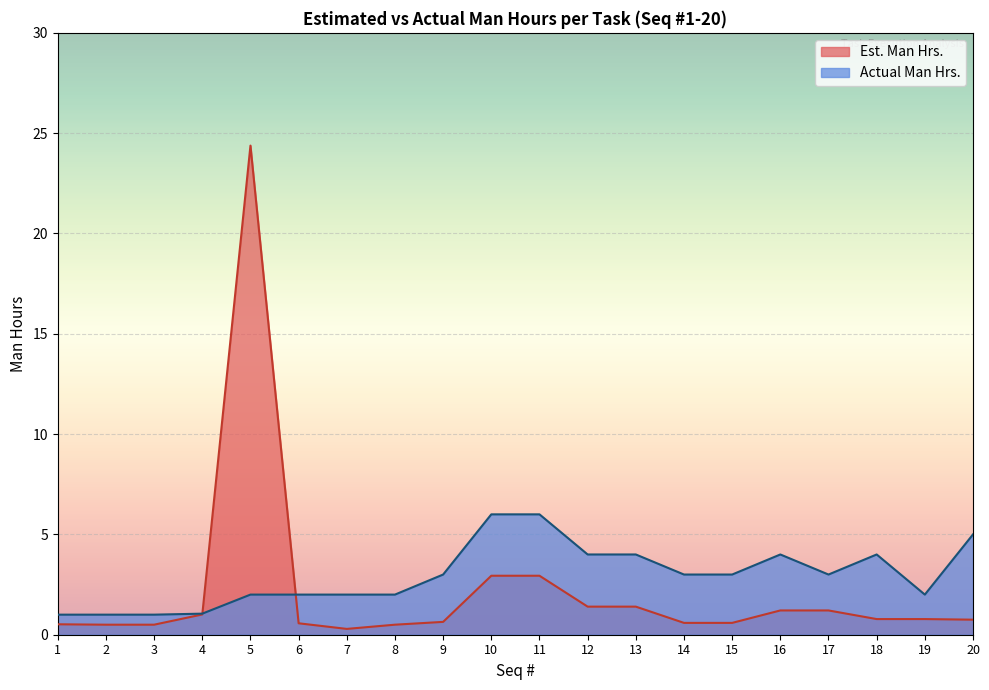

At how many categories does at least one series exceed 8?

1